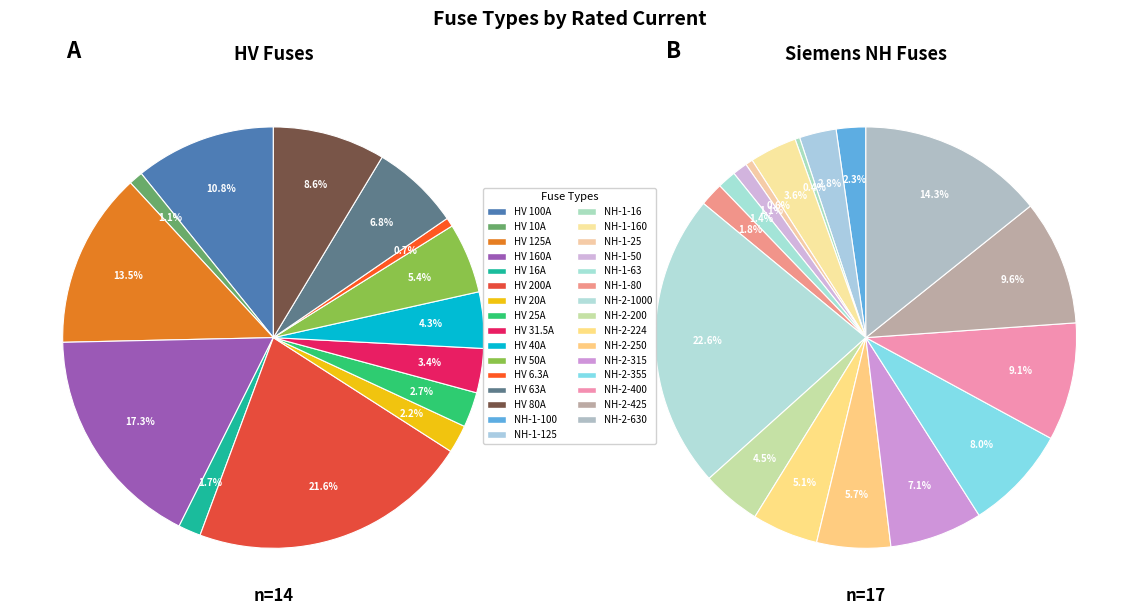

Approximately how many times larger is the value at HV 80A compared to HV 6.3A?

12.7